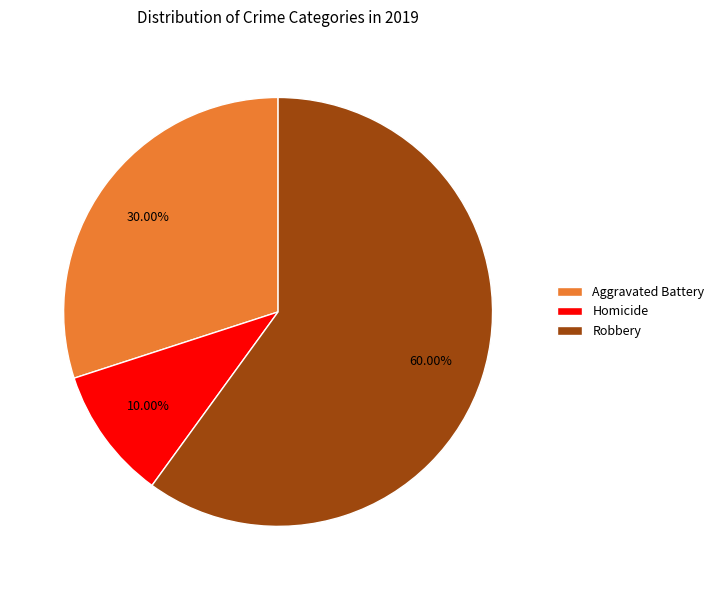

Which category accounts for the majority?

Robbery